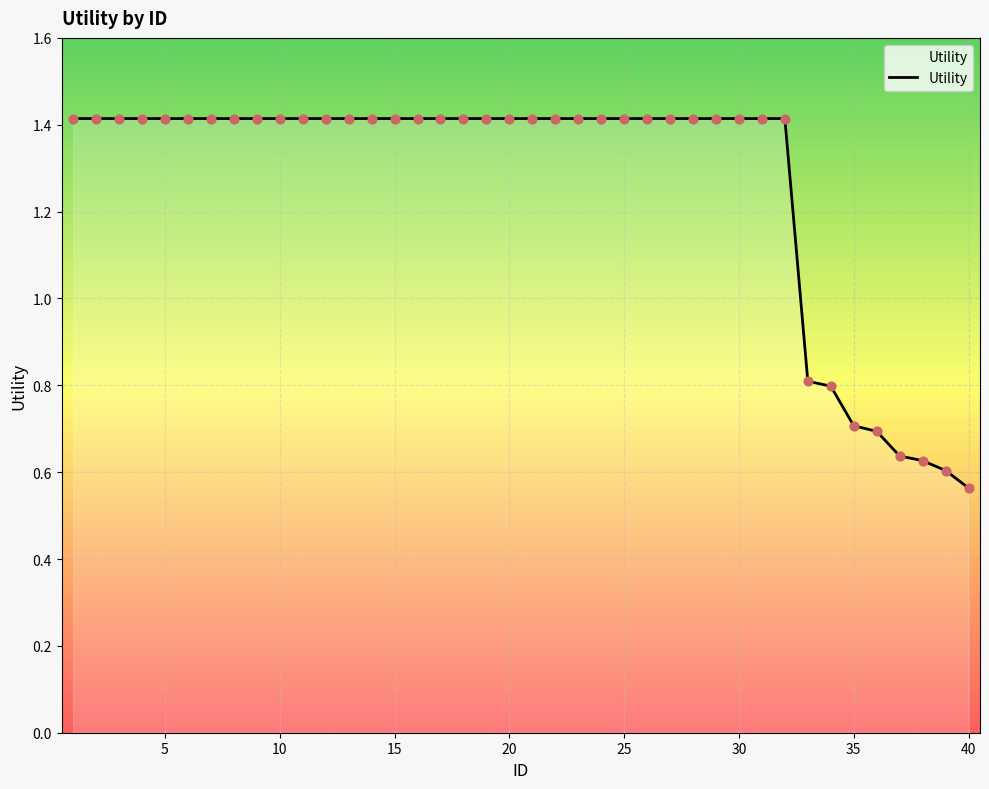

What is the difference between the maximum and minimum values?

0.9